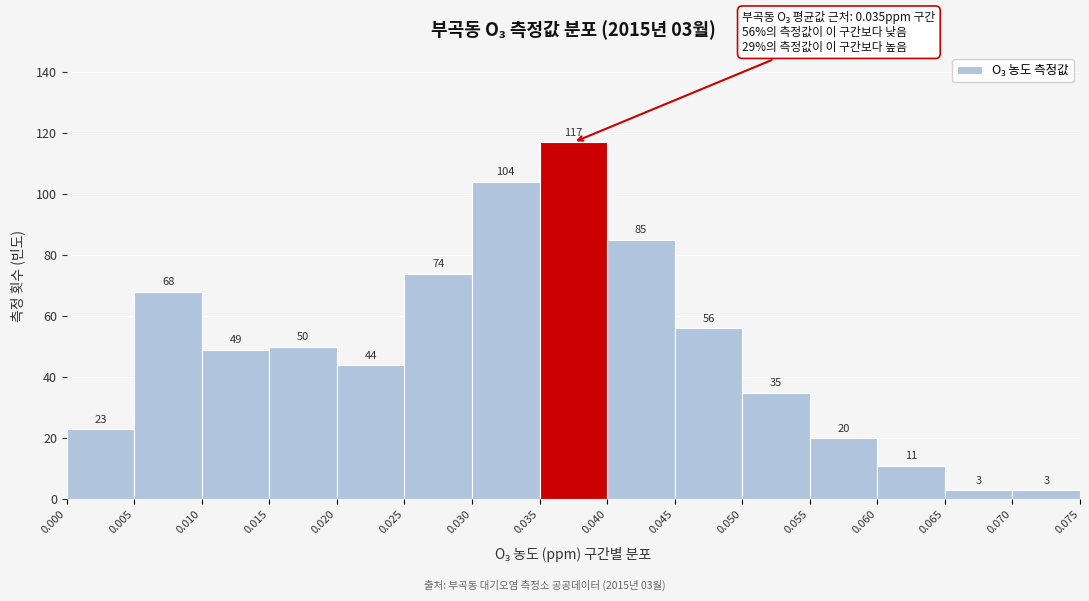

Which range on the x-axis has the tallest bar?

0.035 to 0.040